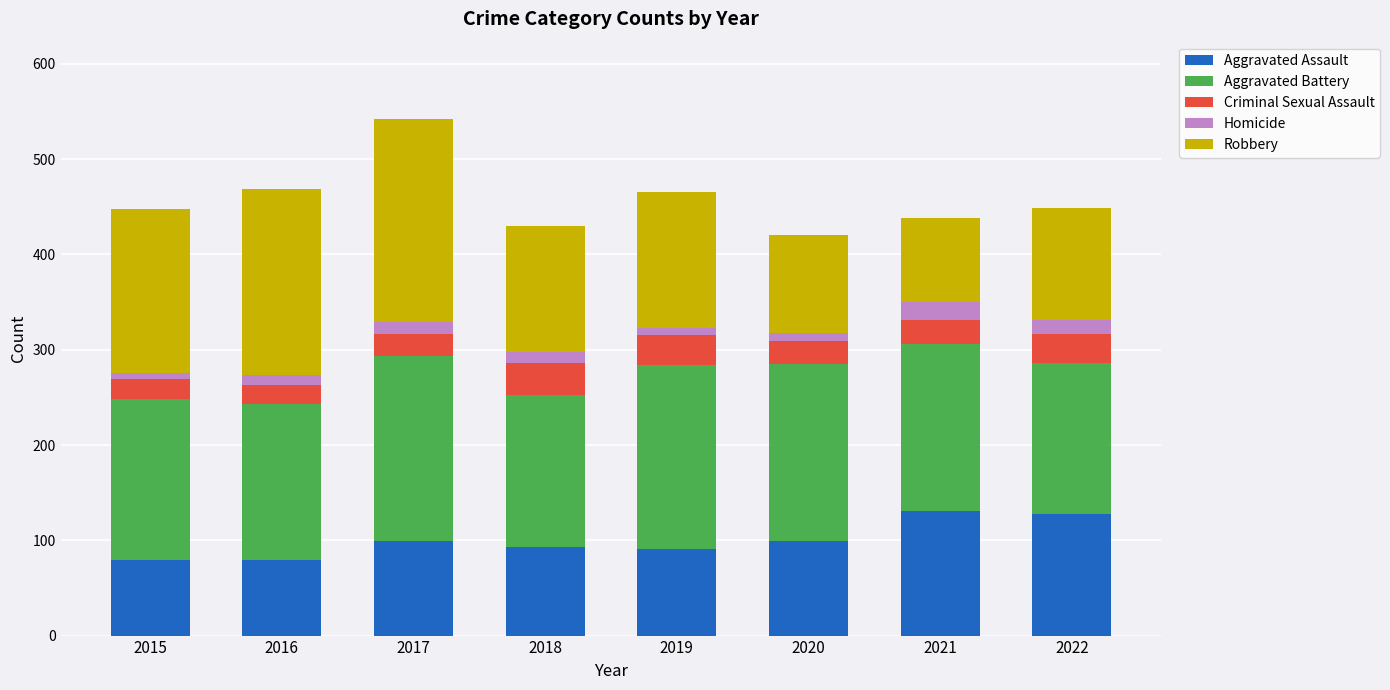

What is the total value across all series at 2021?

438